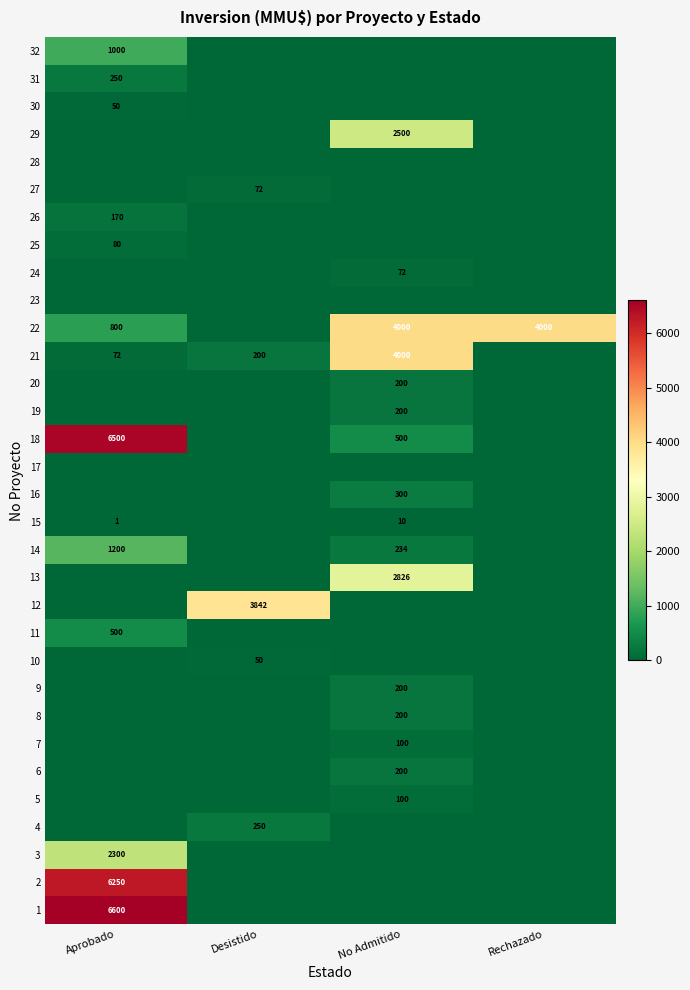

At which category is the sum across all series the highest?

Aprobado